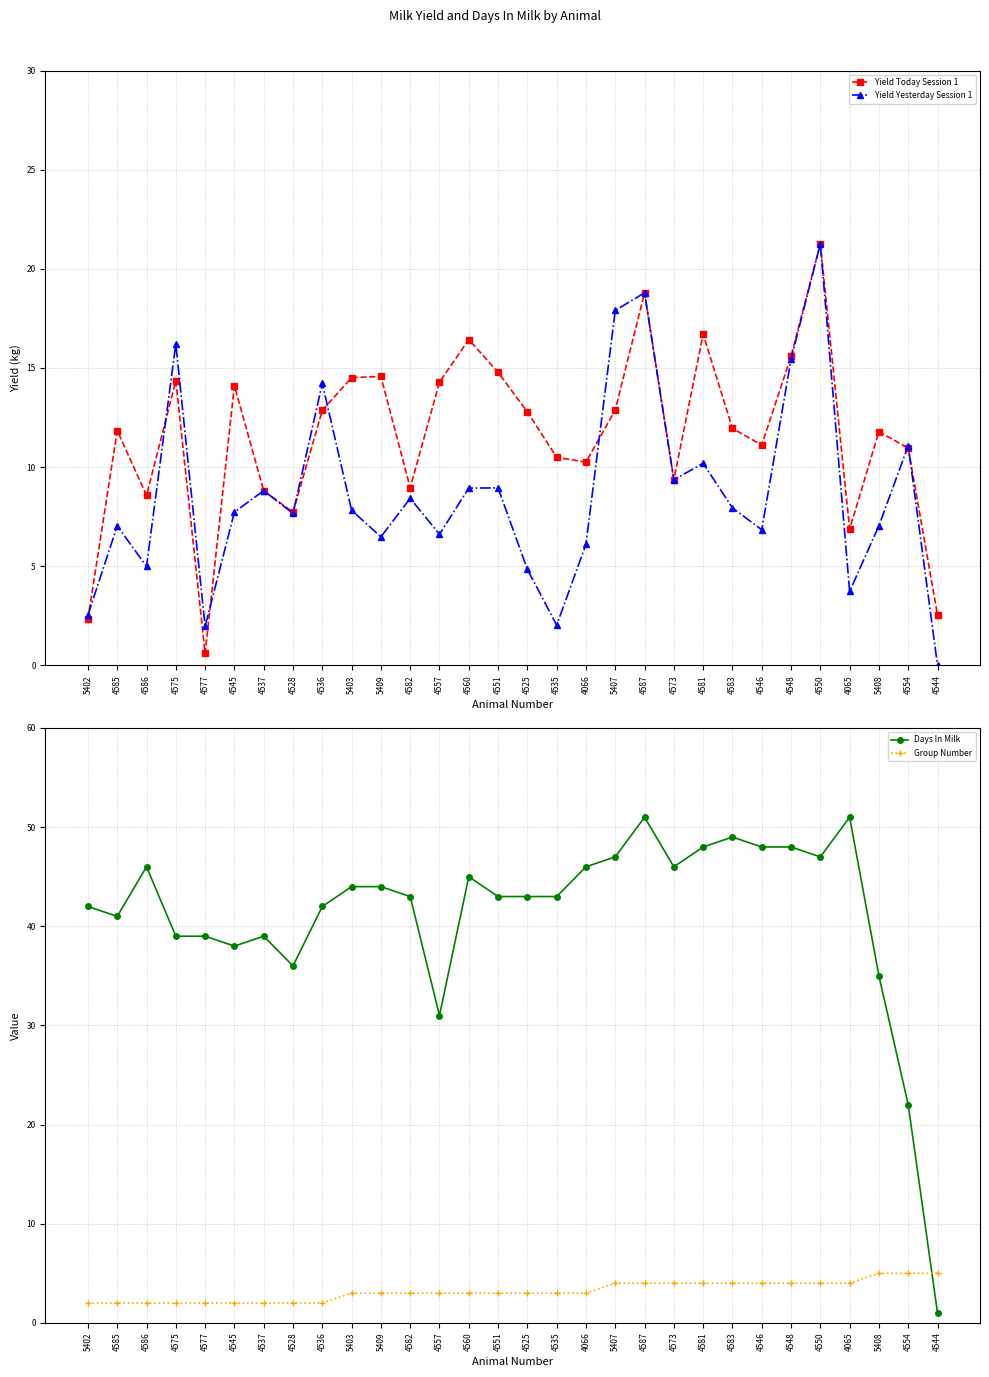

At which label does Group Number reach its minimum?

5402